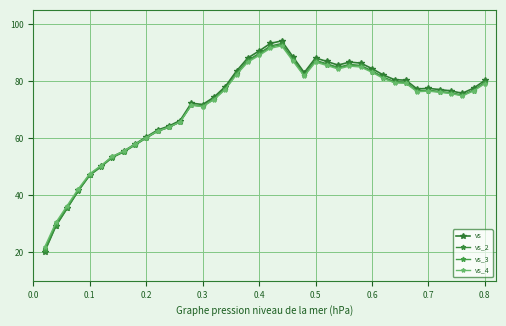

Does the chart display data point markers on the line(s)?

Yes